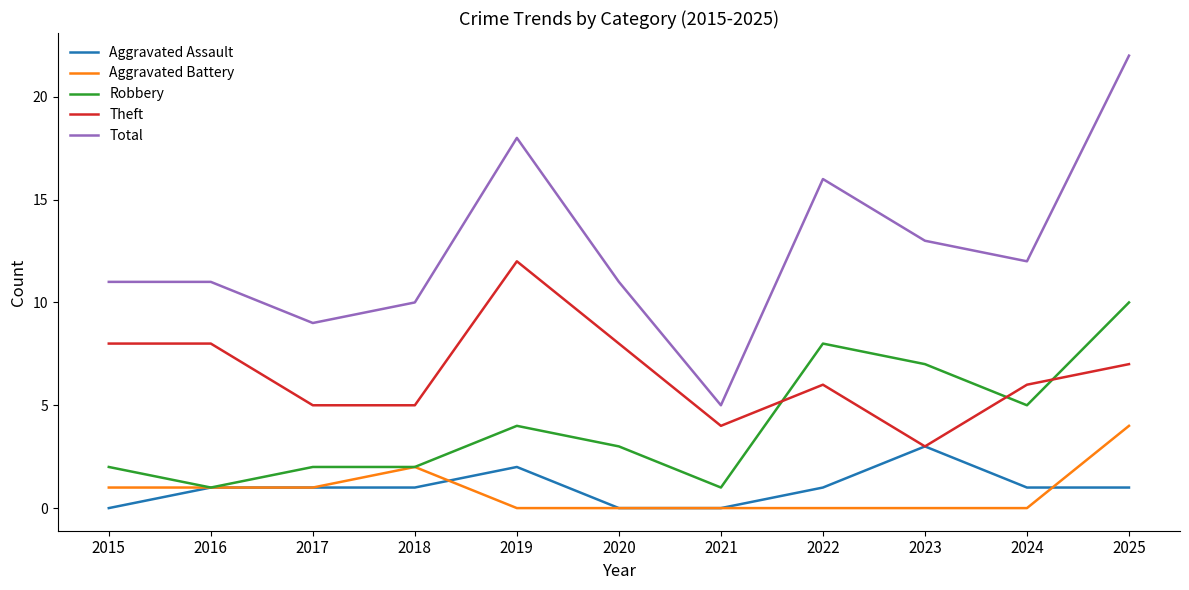

How many Robbery values are between 2 and 7?

7